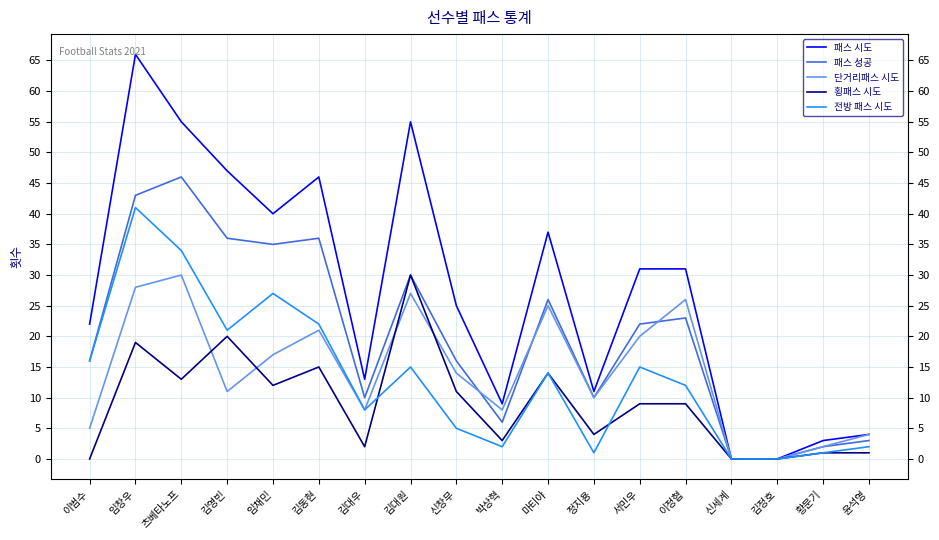

Reading left to right, list all the values displayed in this chart.

패스 시도: 이범수=22	임창우=66	츠베타노프=55	김영빈=47	임채민=40	김동현=46	김대우=13	김대원=55	신창무=25	박상혁=9	마티야=37	정지용=11	서민우=31	이정협=31	신세계=0	김정호=0	황문기=3	윤석영=4
패스 성공: 이범수=16	임창우=43	츠베타노프=46	김영빈=36	임채민=35	김동현=36	김대우=10	김대원=30	신창무=16	박상혁=6	마티야=26	정지용=10	서민우=22	이정협=23	신세계=0	김정호=0	황문기=2	윤석영=3
단거리패스 시도: 이범수=5	임창우=28	츠베타노프=30	김영빈=11	임채민=17	김동현=21	김대우=8	김대원=27	신창무=14	박상혁=8	마티야=25	정지용=10	서민우=20	이정협=26	신세계=0	김정호=0	황문기=2	윤석영=4
횡패스 시도: 이범수=0	임창우=19	츠베타노프=13	김영빈=20	임채민=12	김동현=15	김대우=2	김대원=30	신창무=11	박상혁=3	마티야=14	정지용=4	서민우=9	이정협=9	신세계=0	김정호=0	황문기=1	윤석영=1
전방 패스 시도: 이범수=16	임창우=41	츠베타노프=34	김영빈=21	임채민=27	김동현=22	김대우=8	김대원=15	신창무=5	박상혁=2	마티야=14	정지용=1	서민우=15	이정협=12	신세계=0	김정호=0	황문기=1	윤석영=2